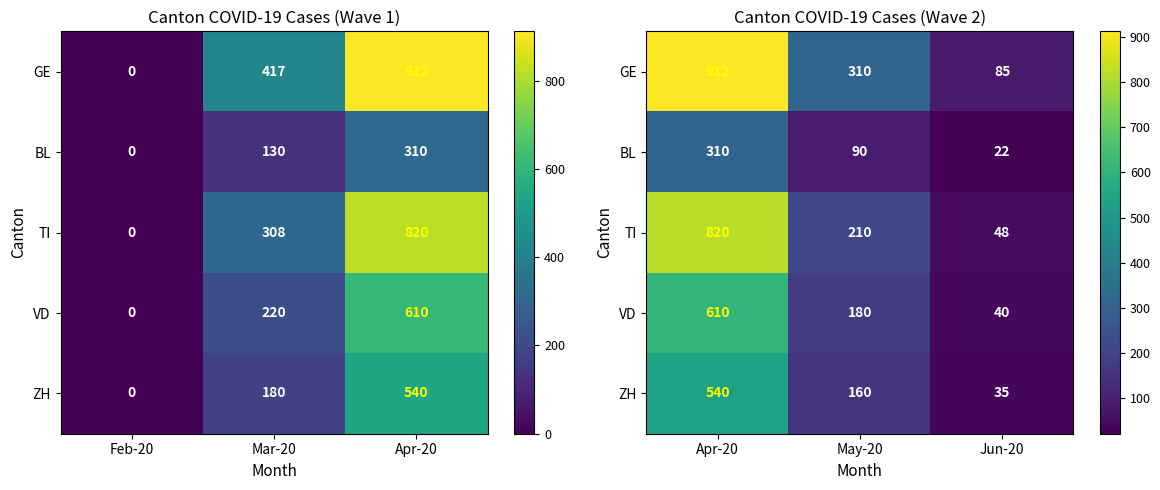

Which series has the largest total across all categories?

GE